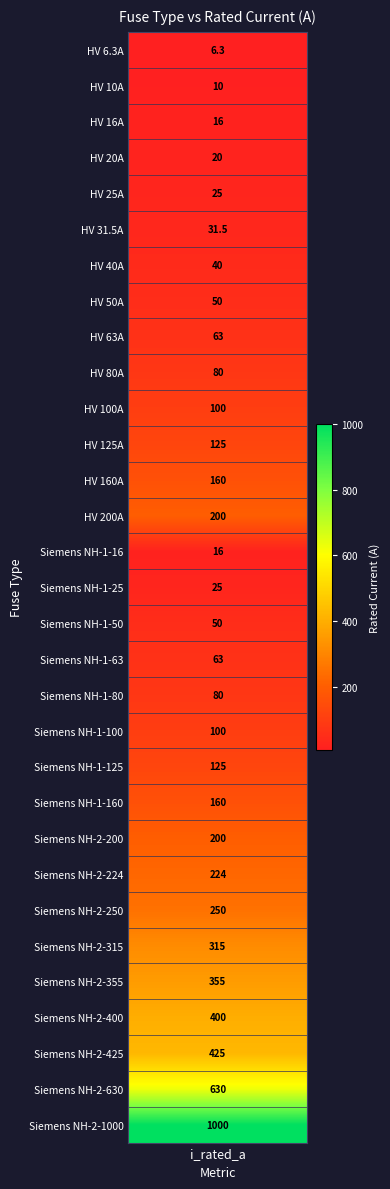

List the labels in order of value, smallest first.

HV 6.3A, HV 10A, HV 16A, Siemens NH-1-16, HV 20A, HV 25A, Siemens NH-1-25, HV 31.5A, HV 40A, HV 50A, Siemens NH-1-50, HV 63A, Siemens NH-1-63, HV 80A, Siemens NH-1-80, HV 100A, Siemens NH-1-100, HV 125A, Siemens NH-1-125, HV 160A, Siemens NH-1-160, HV 200A, Siemens NH-2-200, Siemens NH-2-224, Siemens NH-2-250, Siemens NH-2-315, Siemens NH-2-355, Siemens NH-2-400, Siemens NH-2-425, Siemens NH-2-630, Siemens NH-2-1000